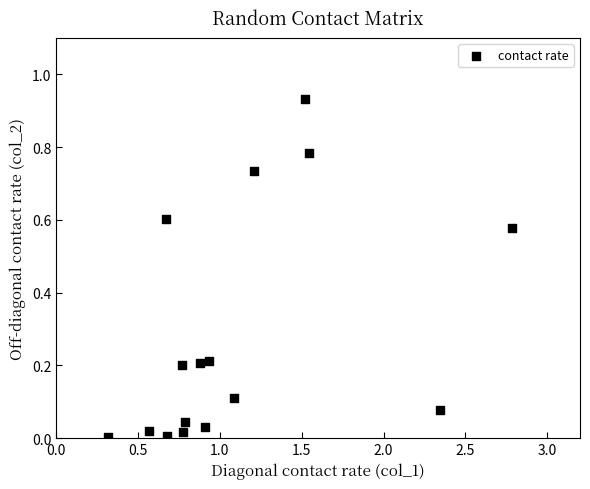

What is the range of X values (max minus min)?

2.5